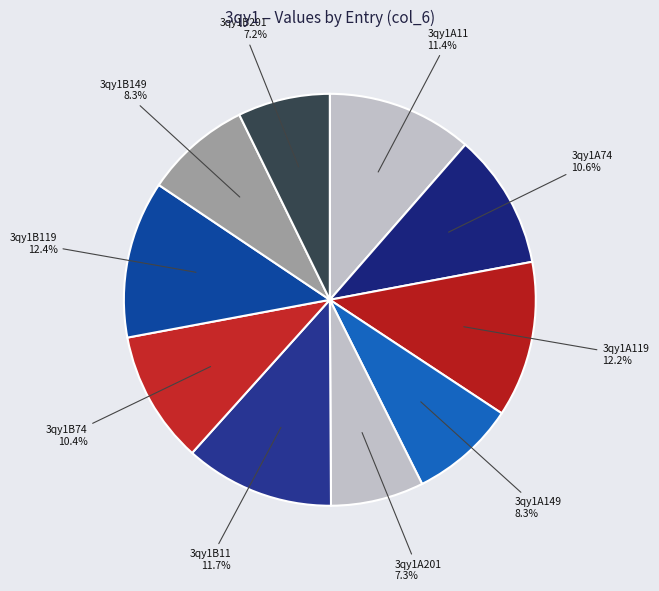

Combined, do 3qy1A74 and 3qy1A201 account for over 50%?

No